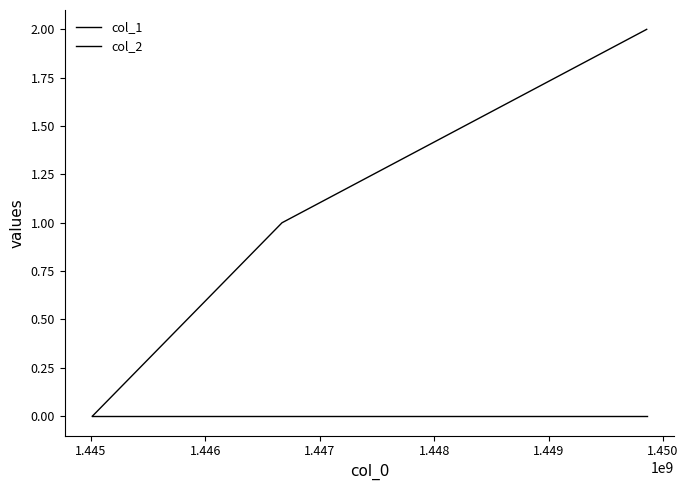

What is the highest value of the col_1 series?

2